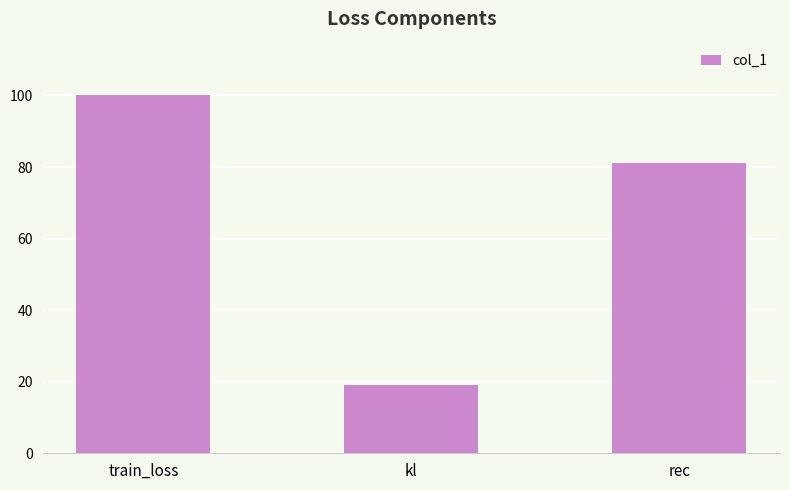

Rank the categories by value from lowest to highest.

kl, rec, train_loss